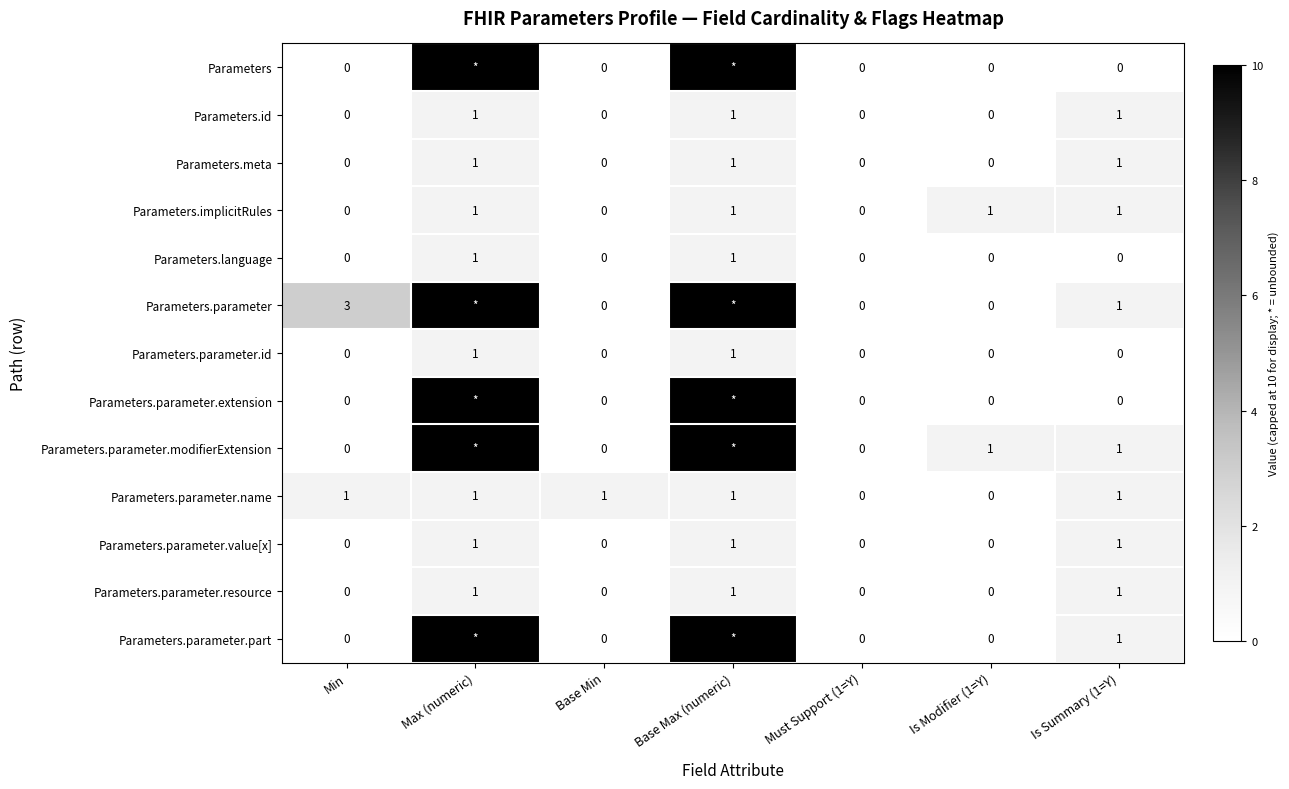

Is the value of Parameters.meta at Max (numeric) greater than the value of Parameters.parameter.id at Base Min?

Yes